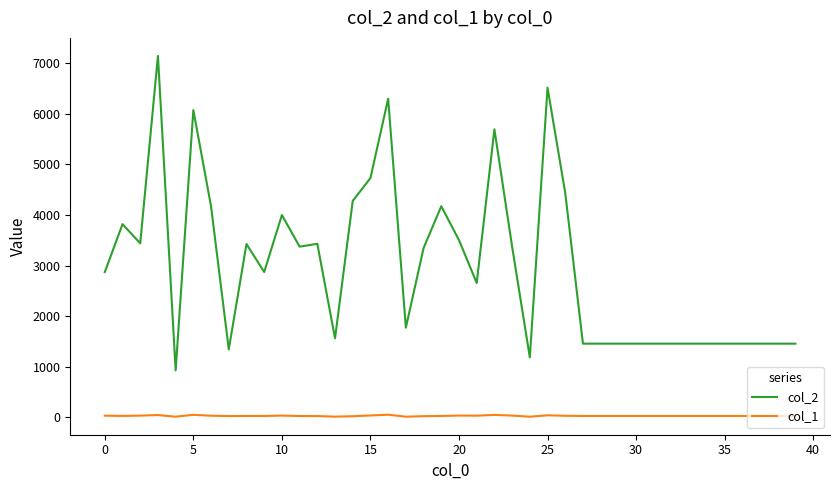

Which series has the largest range (max minus min)?

col_2